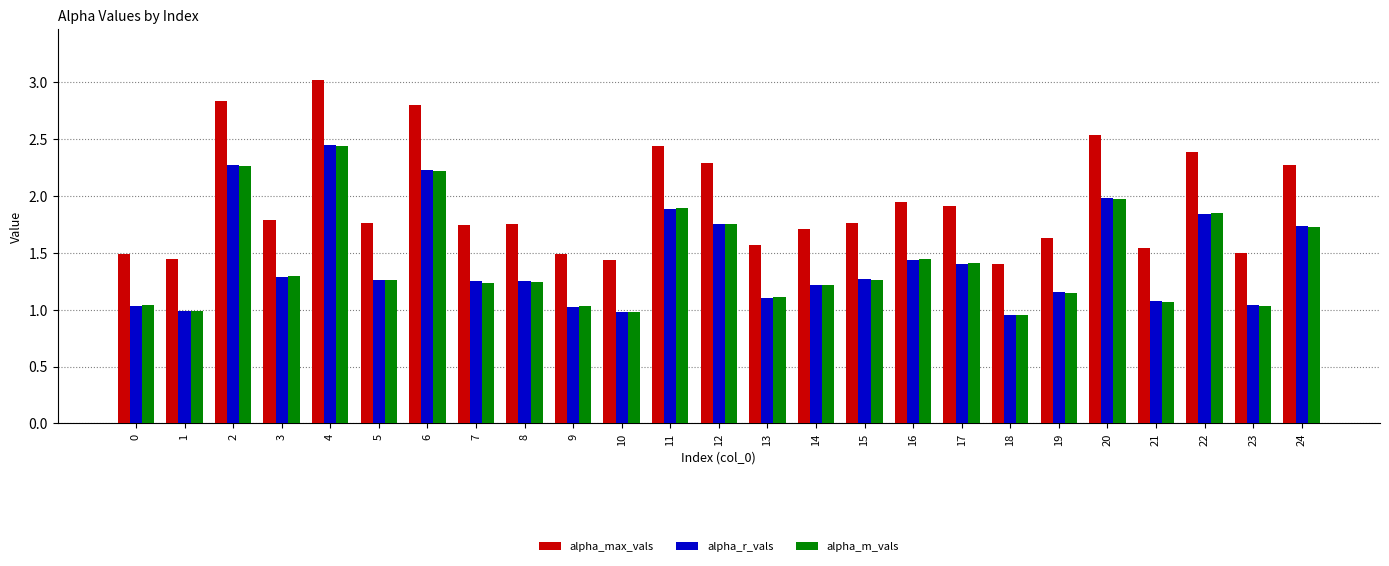

What is the sum of the alpha_max_vals values at 23 and 3?

3.3